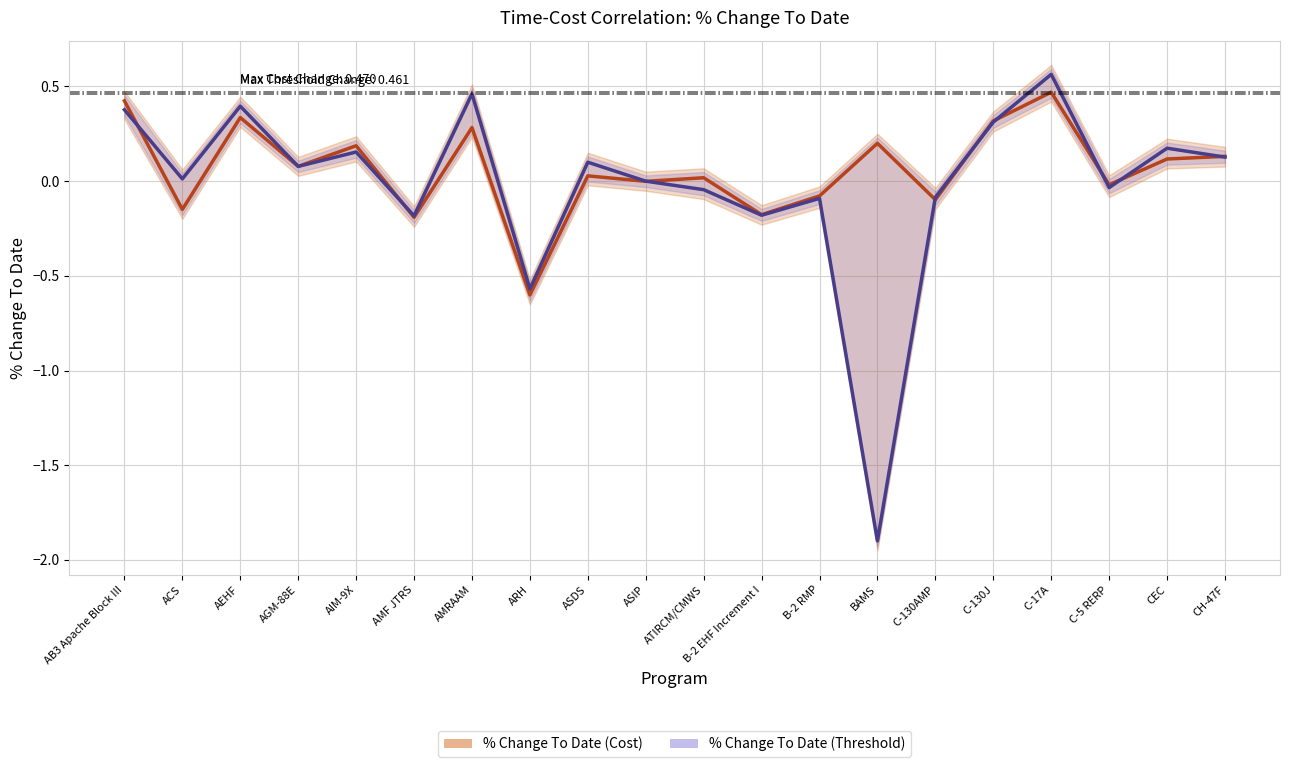

What is the label of the 20th point from the left?

CH-47F